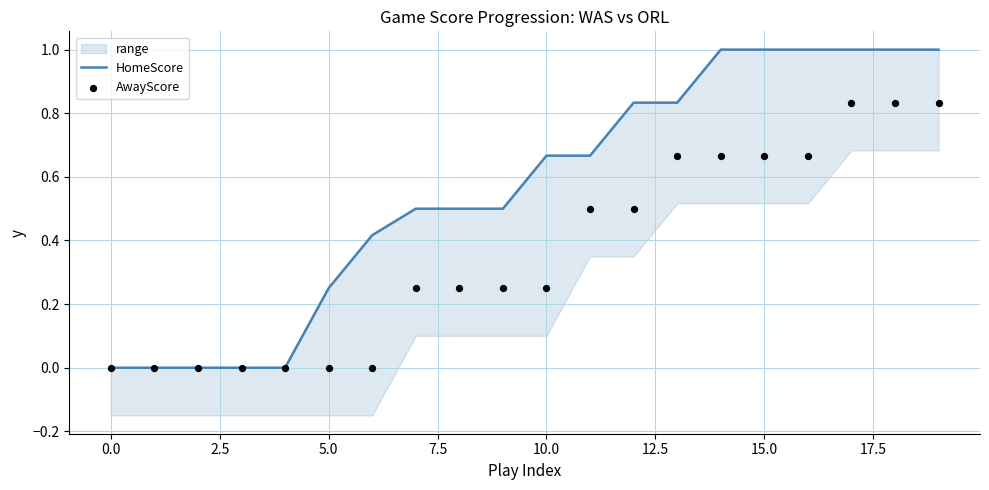

Which series reaches the minimum Y coordinate?

HomeScore